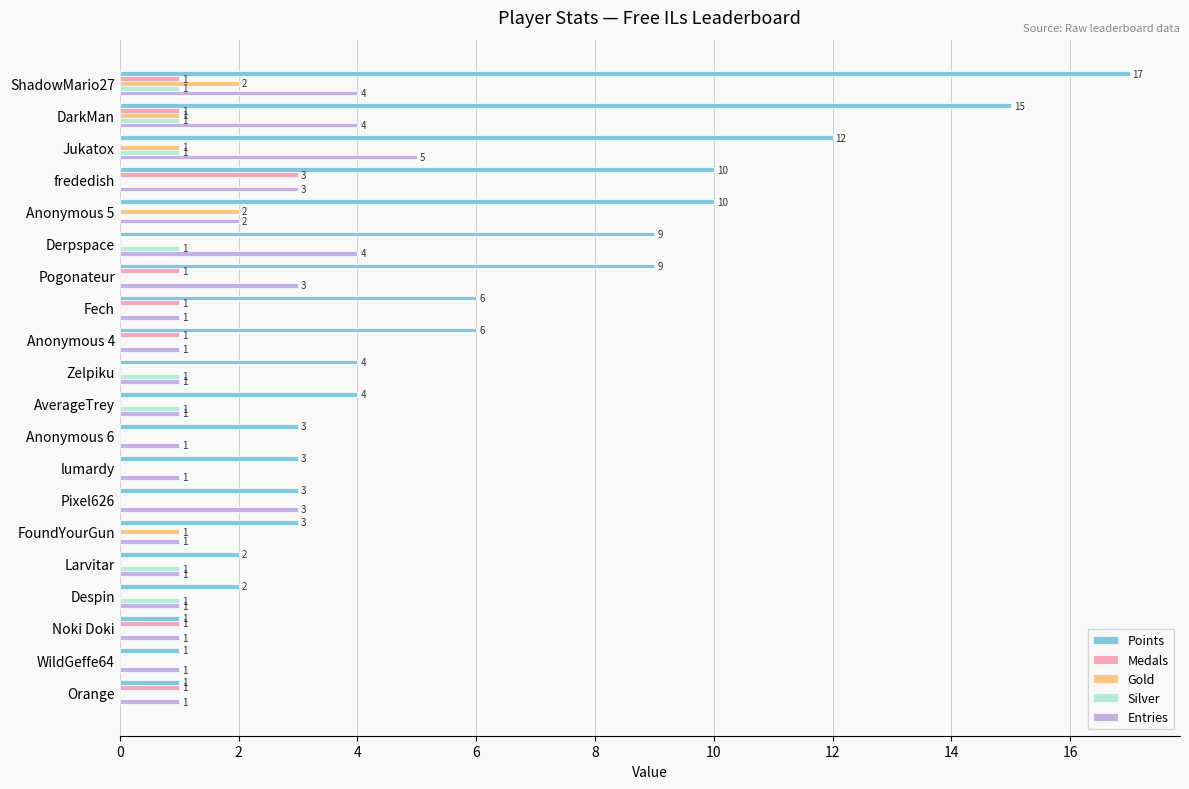

How many categories are shown in the chart?

20